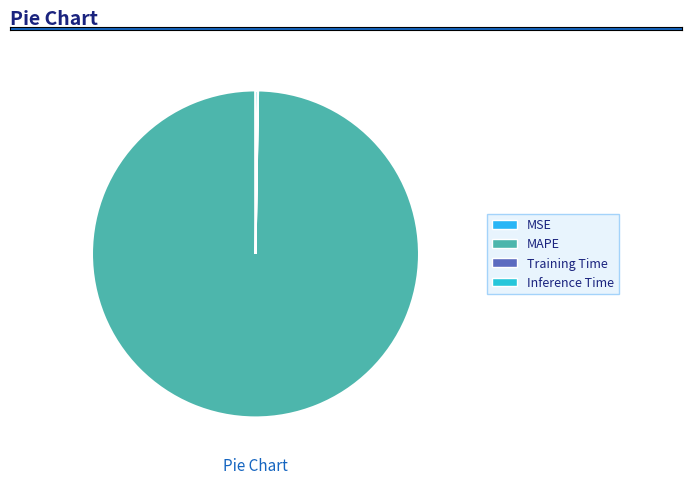

Combined, do MAPE and MSE account for over 50%?

Yes